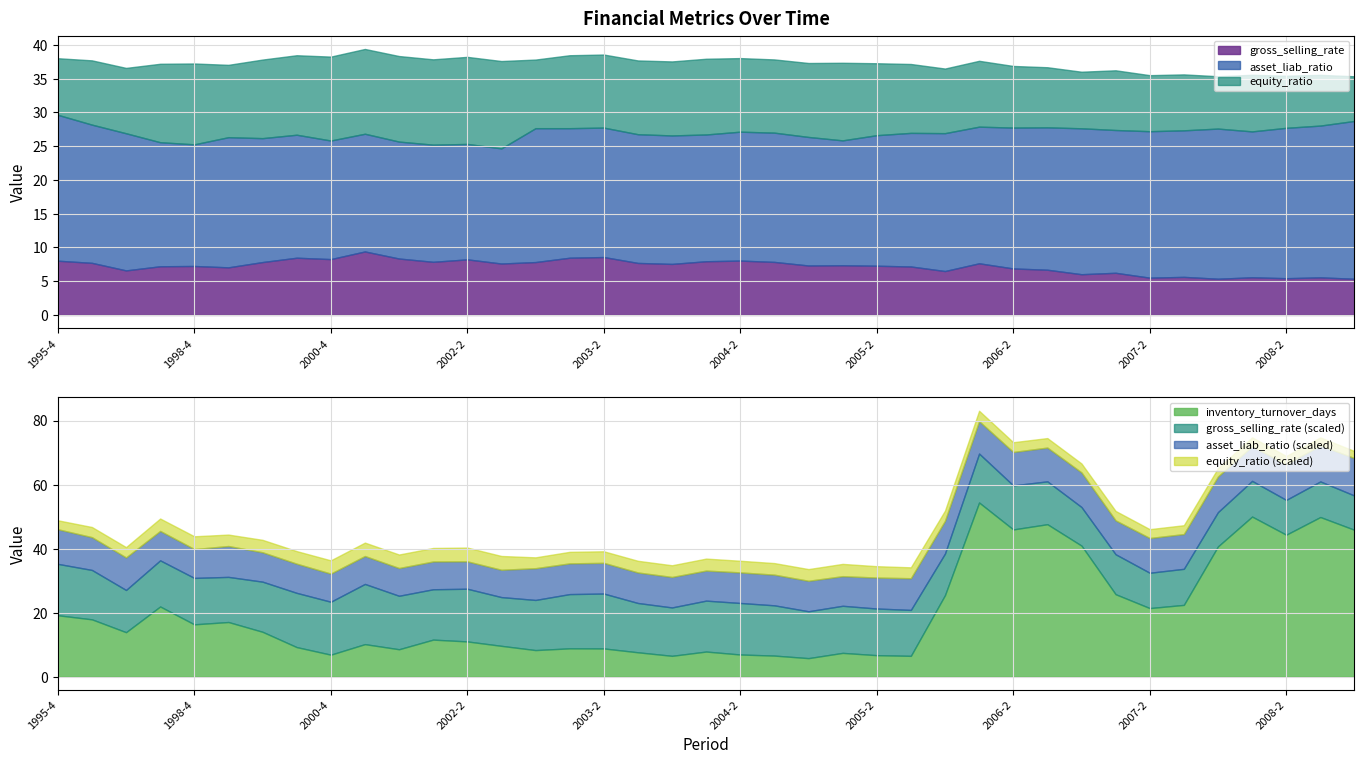

At how many categories does at least one series exceed 8?

39